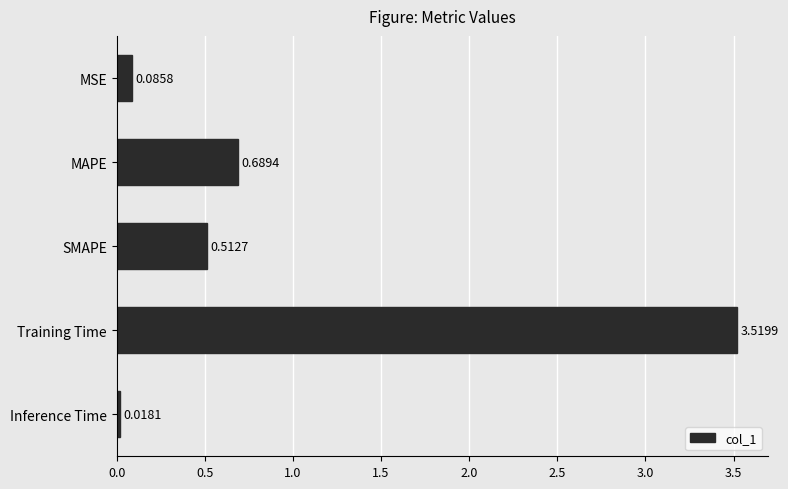

What is the label of the 1st bar from the bottom?

Inference Time